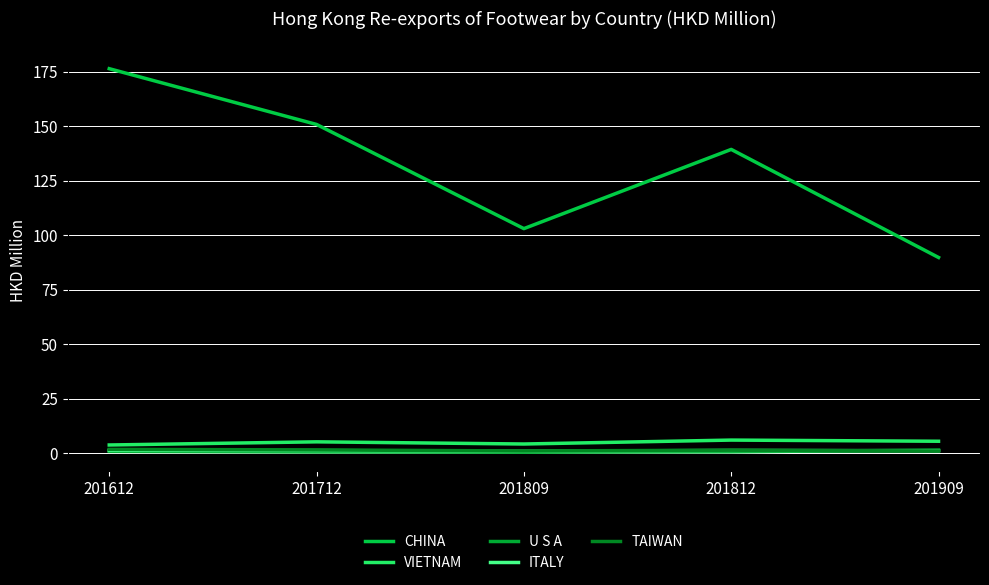

Reading left to right, transcribe all the data shown in this chart.

CHINA: 201612=176.3	201712=150.8	201809=103.0	201812=139.3	201909=89.8
VIETNAM: 201612=3.8	201712=5.2	201809=4.3	201812=6.1	201909=5.5
U S A: 201612=0.9	201712=0.6	201809=0.5	201812=0.7	201909=1.5
ITALY: 201612=1.3	201712=1.2	201809=0.9	201812=1.3	201909=1.2
TAIWAN: 201612=1.8	201712=1.5	201809=1.1	201812=1.4	201909=1.0